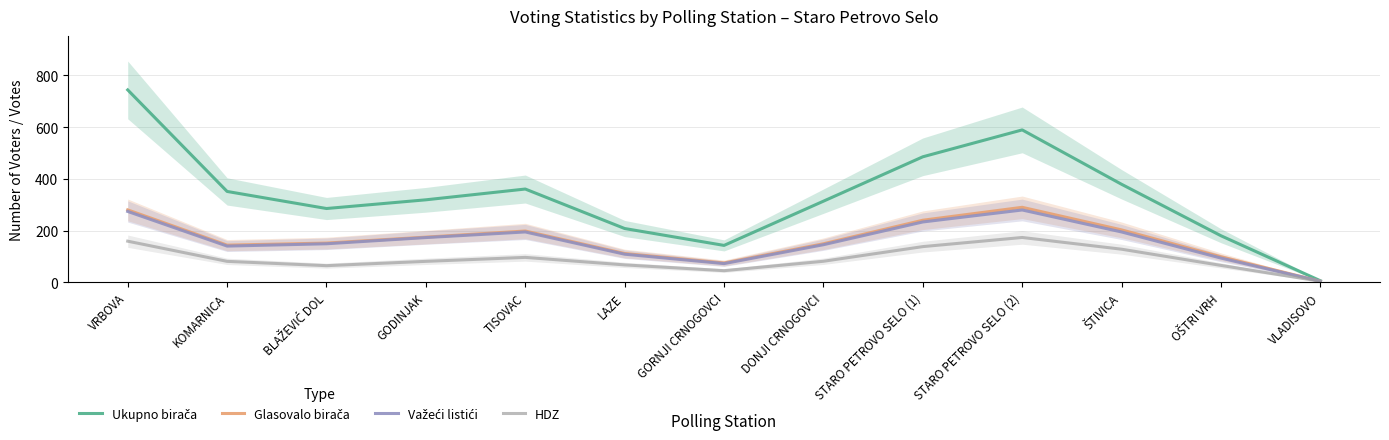

What is the spread (max minus min) of values at KOMARNICA?

270.3